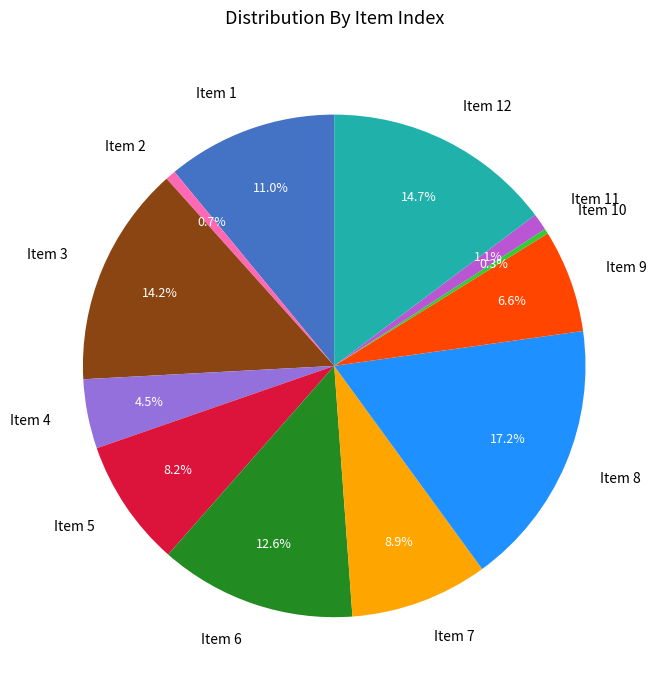

Is there any slice that represents more than half of the pie?

No